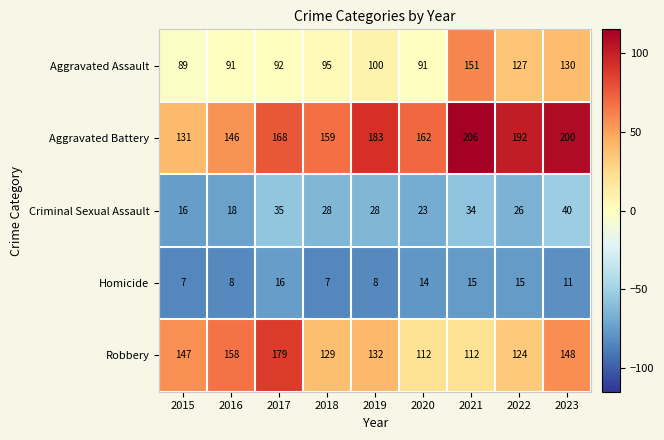

What is the difference between the maximum and minimum values in the Robbery series?

67